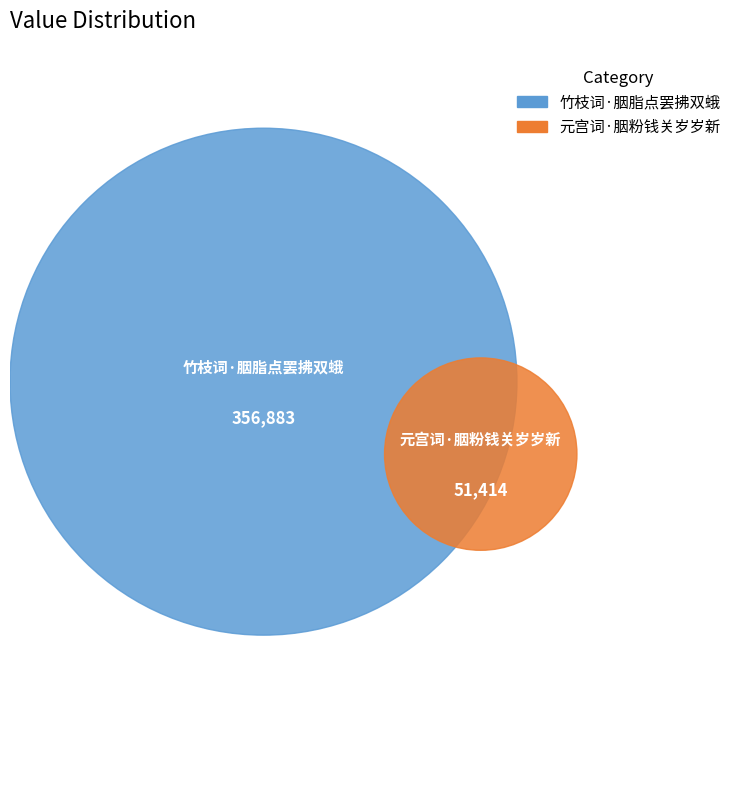

Does 竹枝词·胭脂点罢拂双蛾 account for over 50% of the chart?

Yes